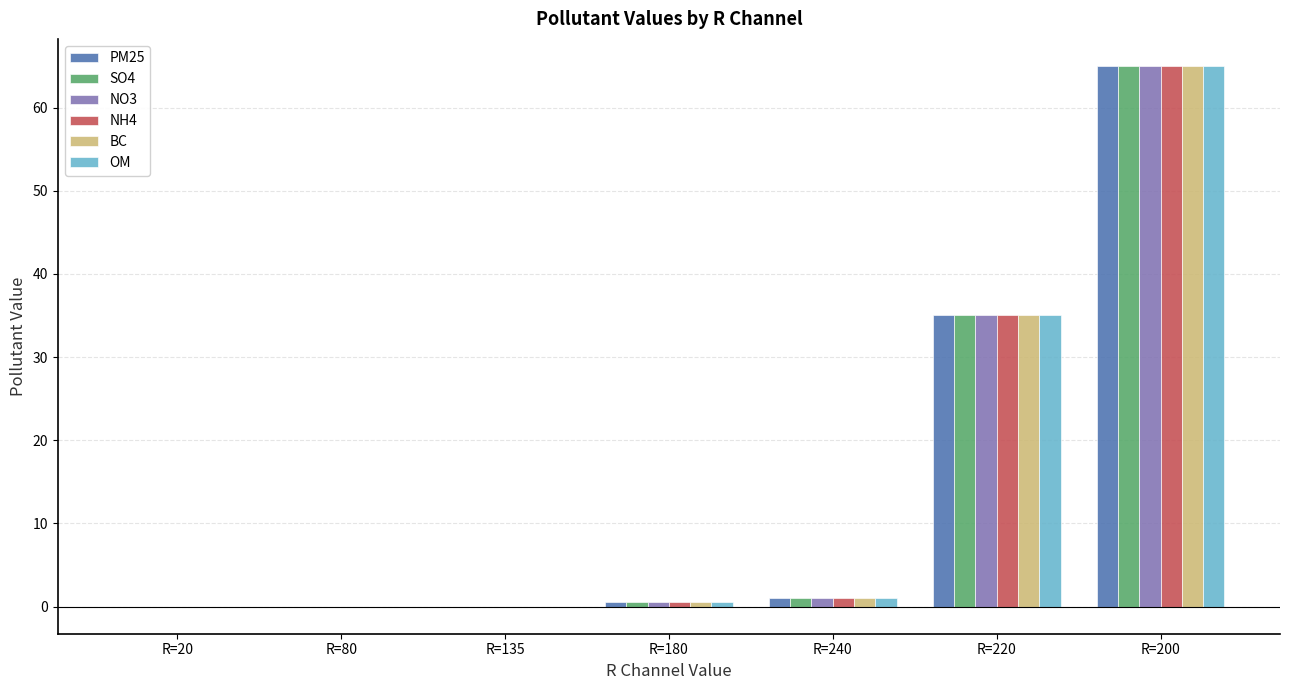

Is the value of SO4 at R=220 greater than the value of PM25 at R=135?

Yes